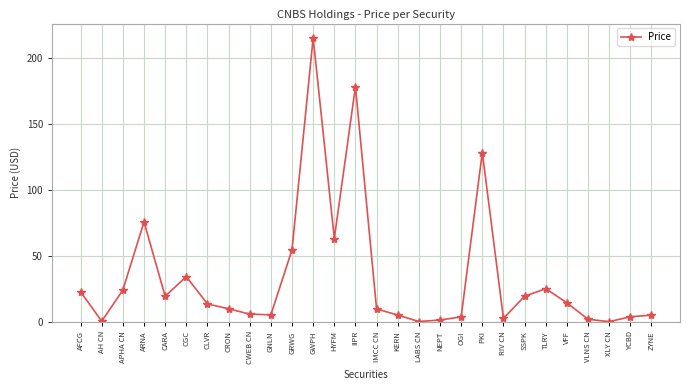

Where is the first local minimum?

AH CN